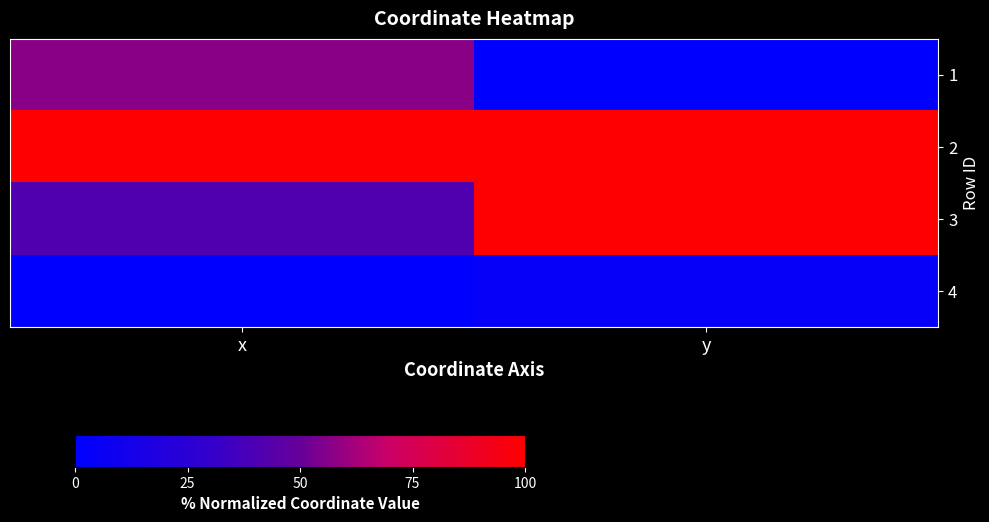

Rank the series at x from lowest to highest value.

4, 3, 1, 2